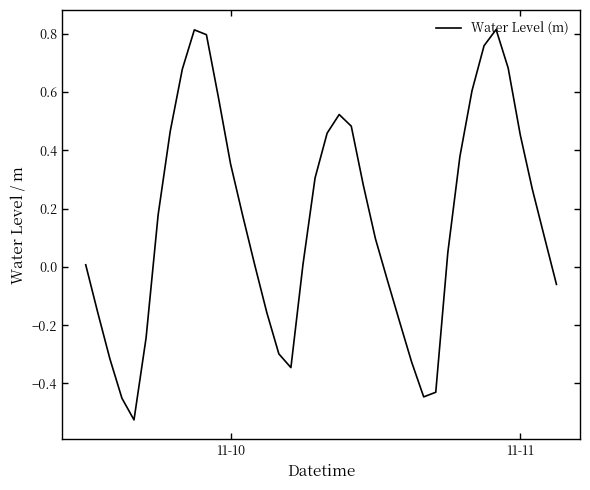

What is the difference between the maximum and minimum values?

1.3